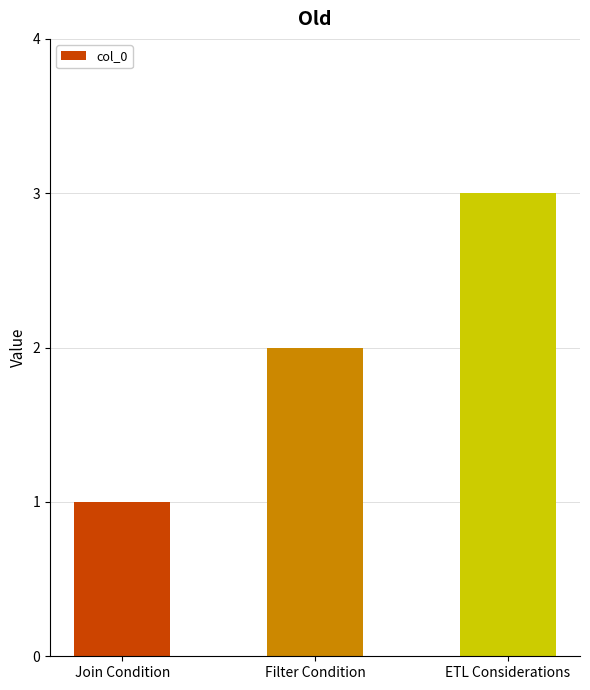

What is the label of the 1st bar from the right?

ETL Considerations